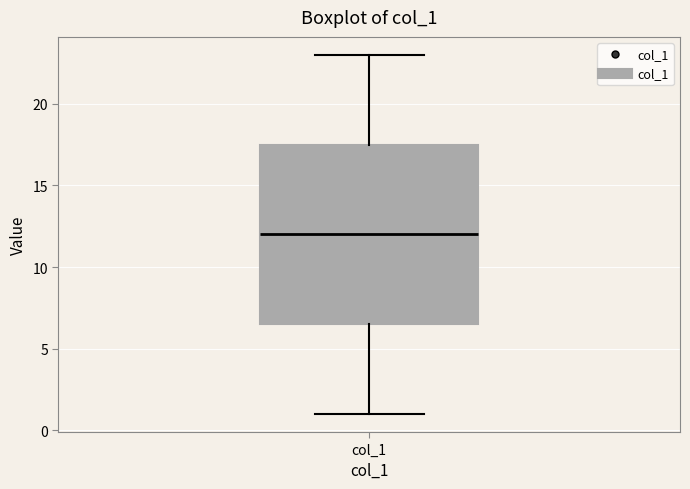

Where does the lower whisker of the box for col_1 end on the y-axis? The values are not printed on the chart, so give them approximately, as read against the axis.

1.0